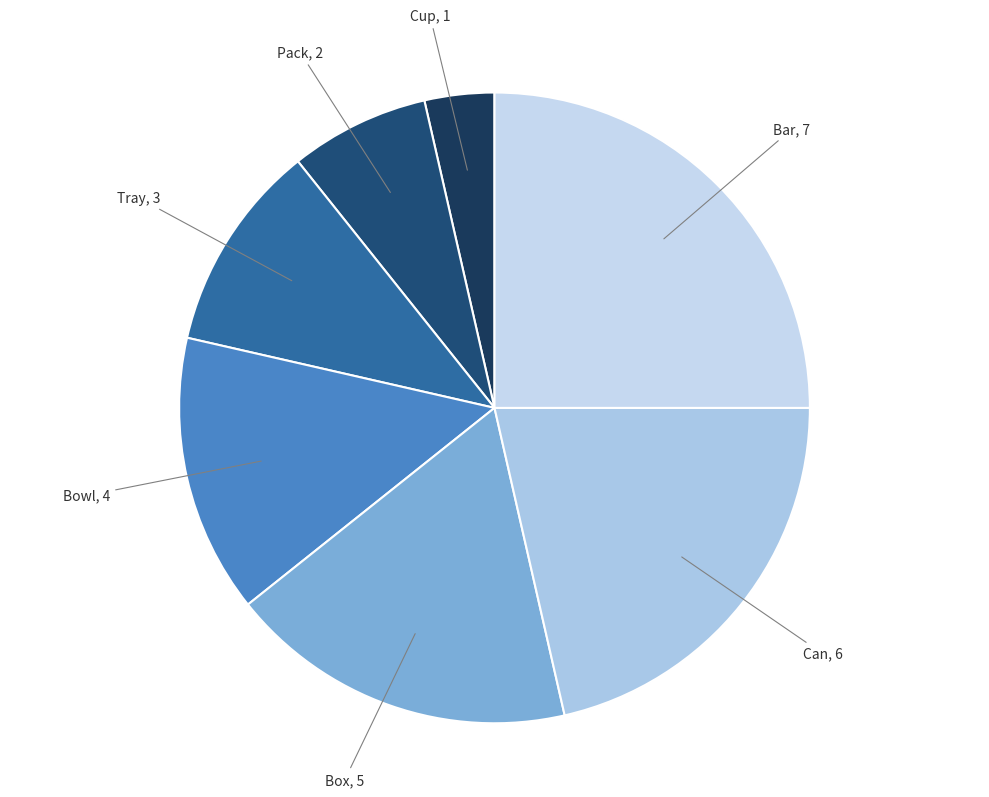

Is there a majority slice in this chart?

No